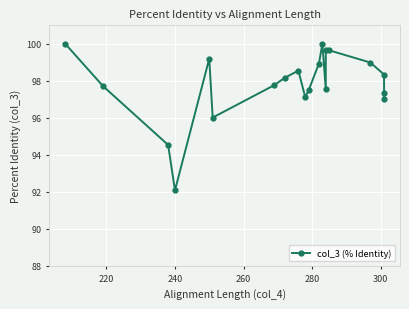

What is the greatest value displayed?

100.0